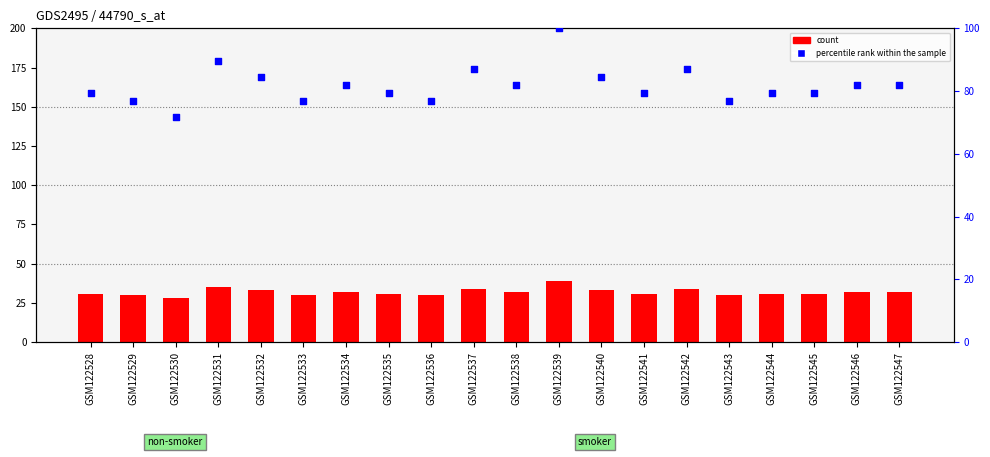

Which series contains the lowest Y value?

count